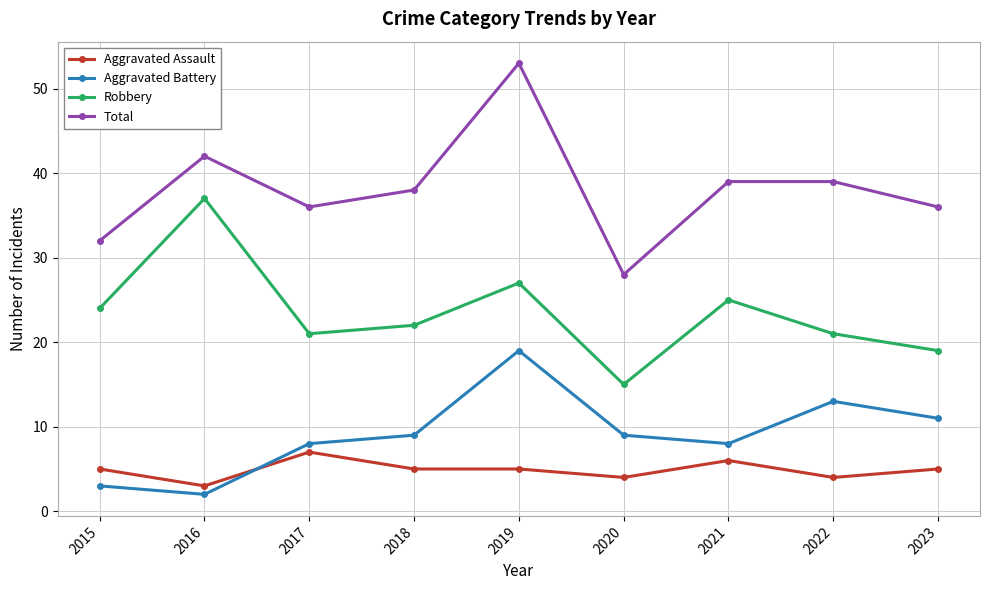

Is the value of Robbery at 2015 greater than the value of Aggravated Assault at 2022?

Yes